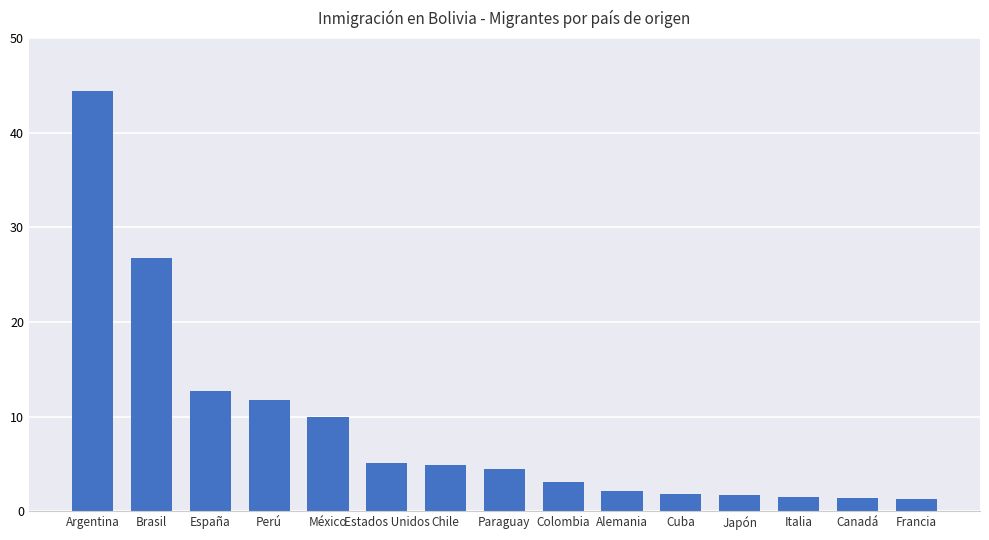

What is the change in value from Chile to Francia?

-3.6